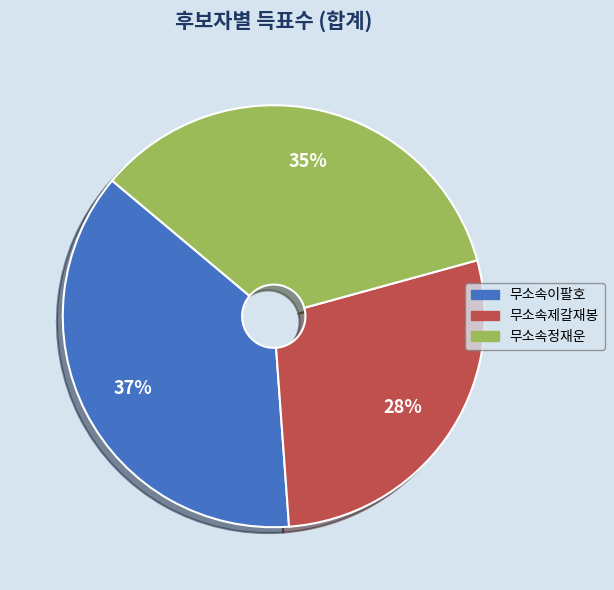

Is 무소속이팔호 the majority of the pie?

No